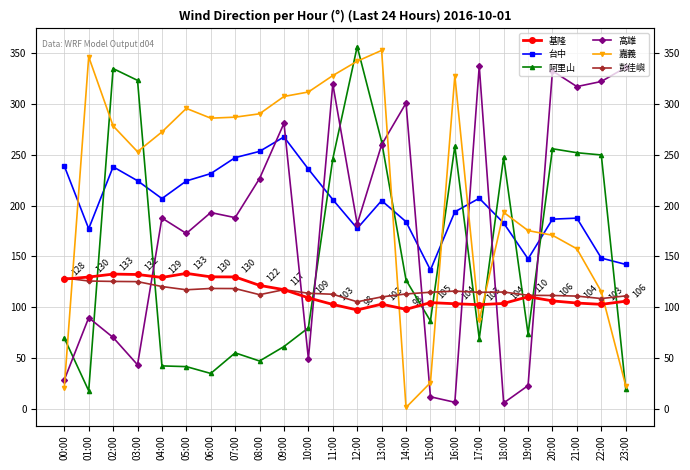

What is the average value of the 台中 series?

202.0